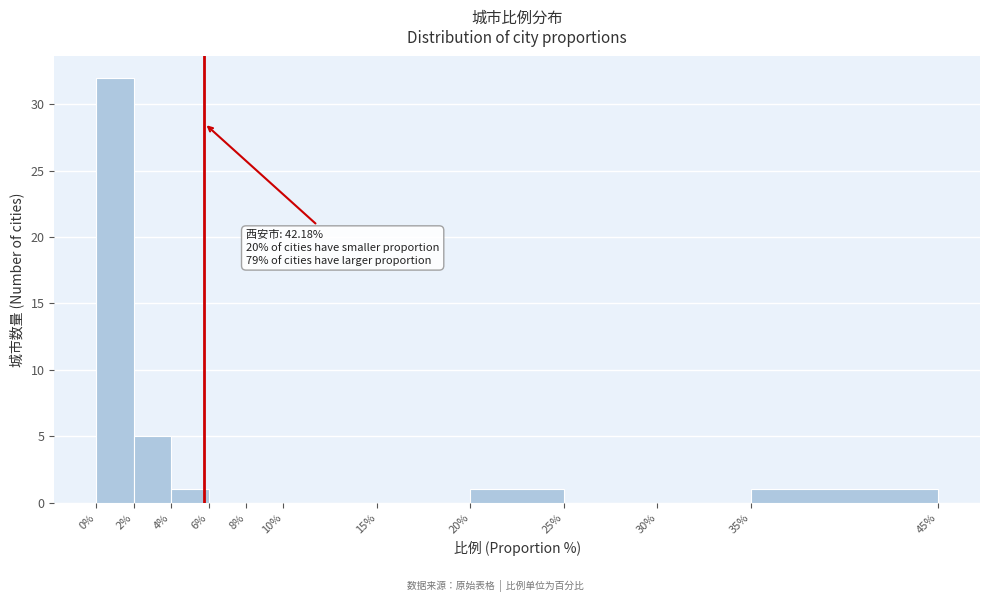

Which range on the x-axis has the tallest bar?

0% to 2%